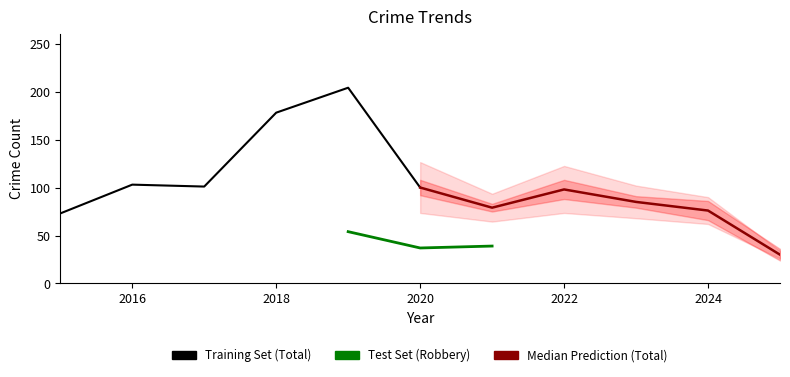

True or false: Total and Theft cross at least once.

False